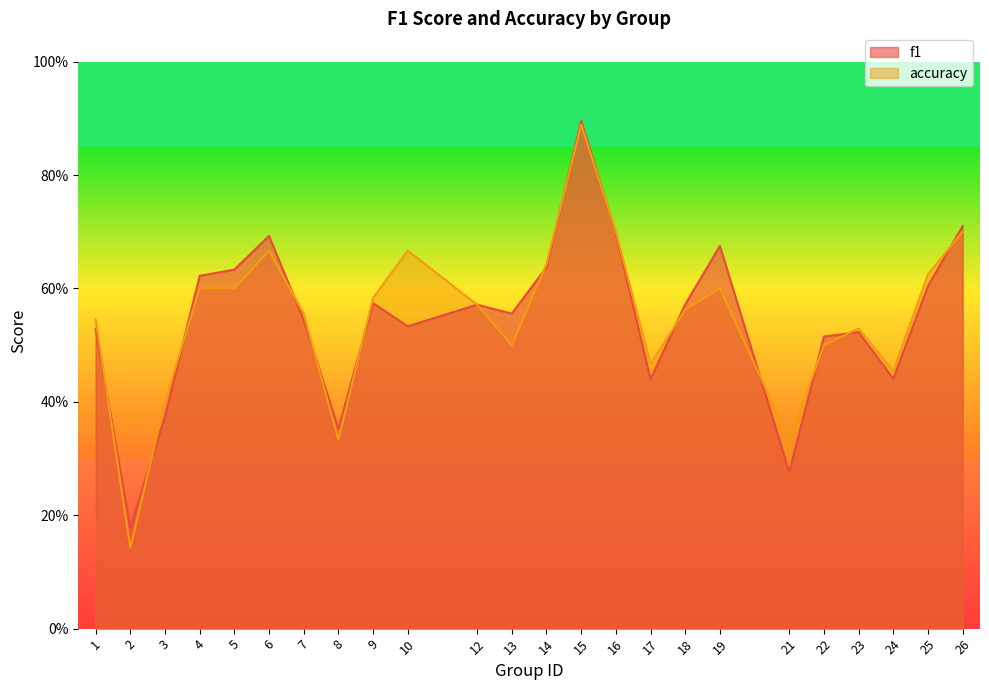

The value of accuracy at 13 is 0.5. True or false?

True